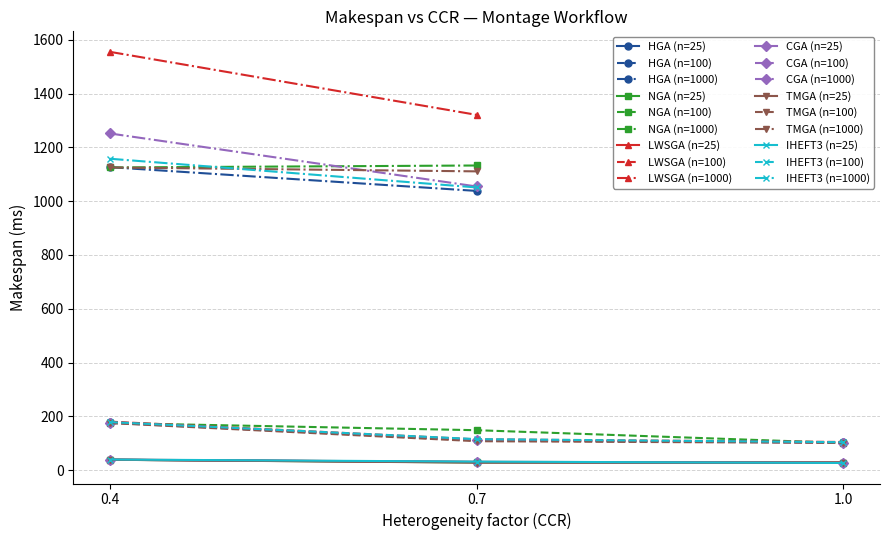

Which series has the largest range (max minus min)?

LWSGA